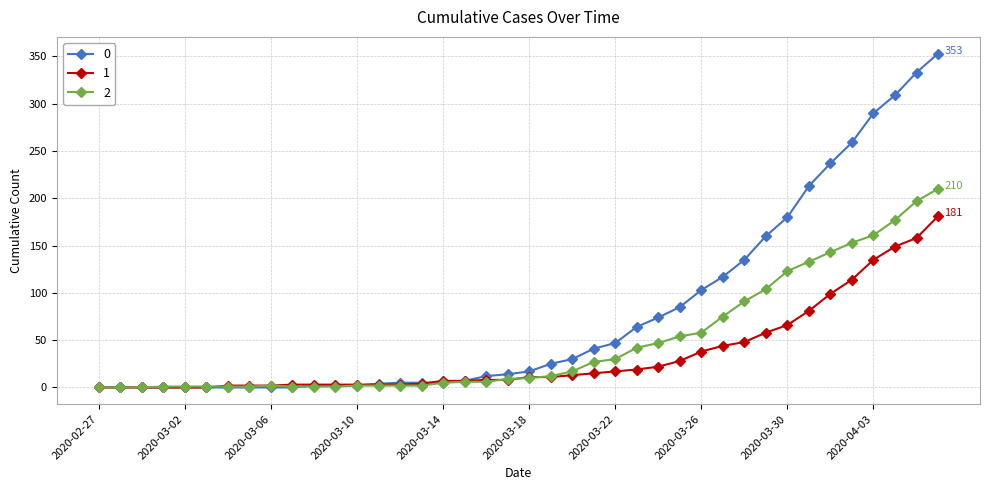

How many values in the 2 series are below 10?

20